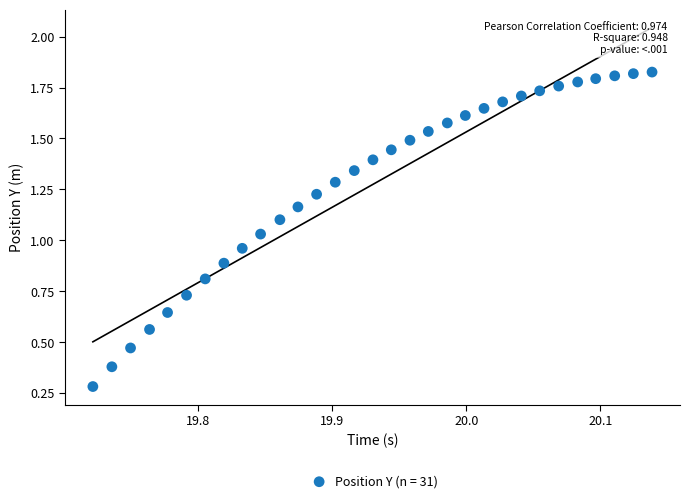

How many points are shown in the scatter plot?

31